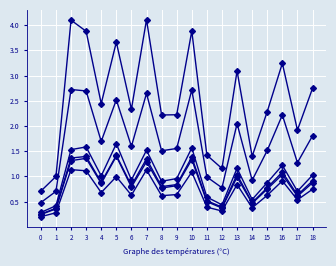

Does the chart have visible grid lines?

Yes